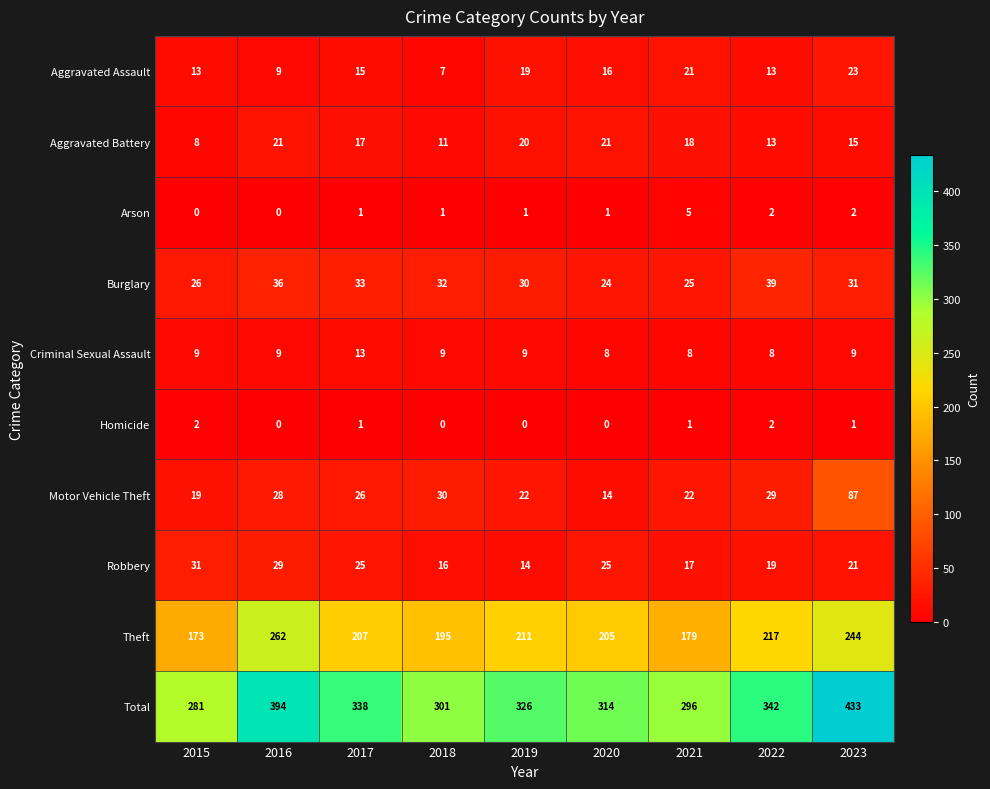

What is the average value of the Motor Vehicle Theft series?

31